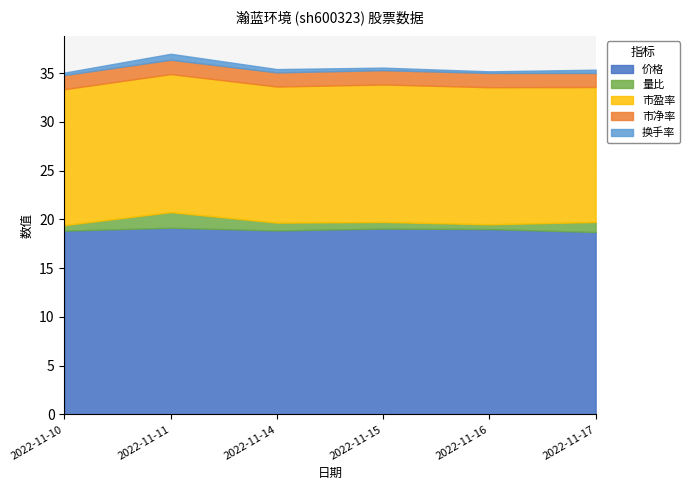

True or false: 市盈率 has a value of 18.9 at 2022-11-14.

False